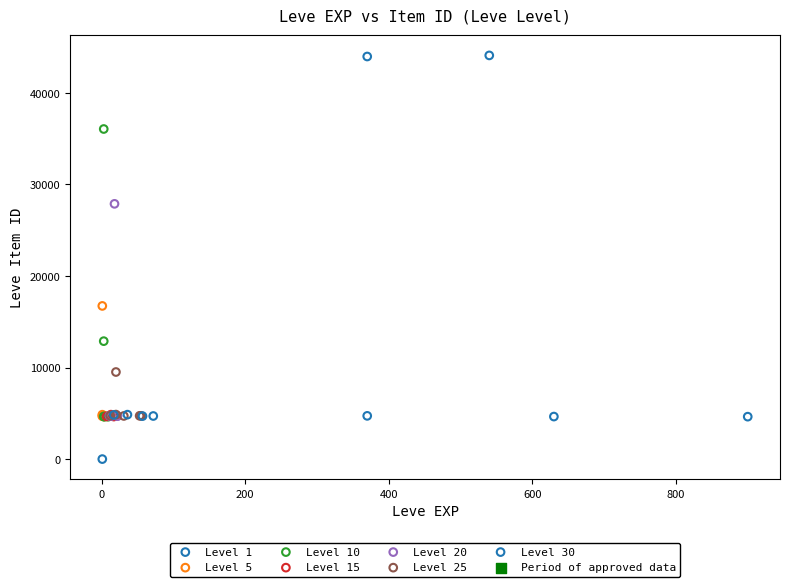

Which series reaches the maximum Y coordinate?

Level 1